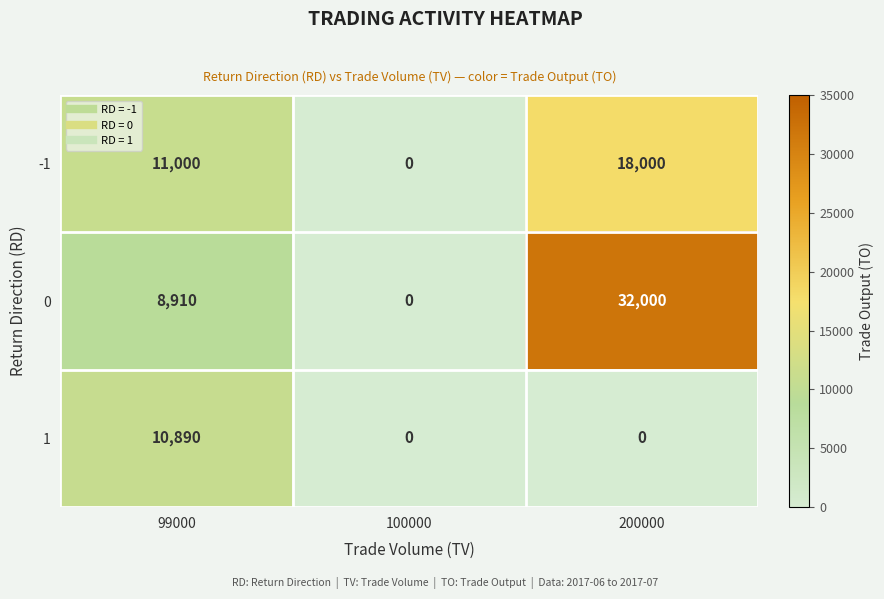

Is it true that 0 equals -9696 at 100000?

False